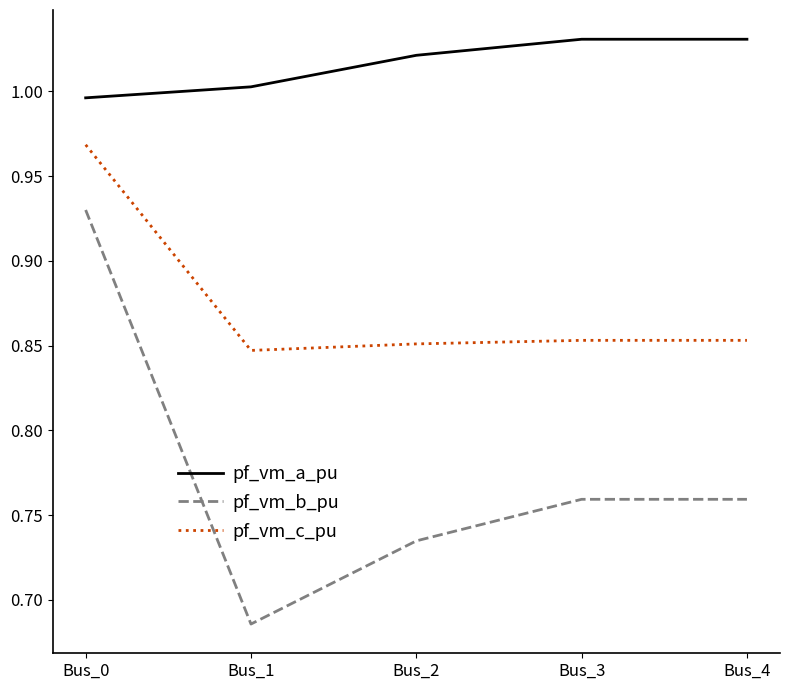

List the series in order of their overall mean, lowest first.

pf_vm_b_pu, pf_vm_c_pu, pf_vm_a_pu